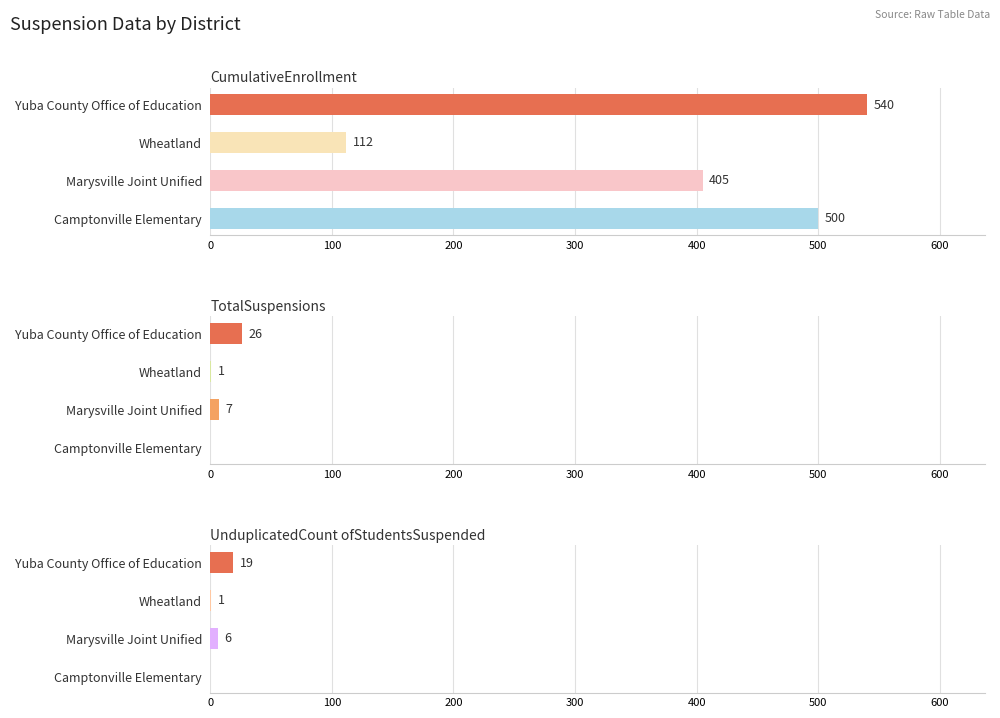

True or false: UnduplicatedCount ofStudentsSuspended has a value of 2 at Marysville Joint Unified.

False